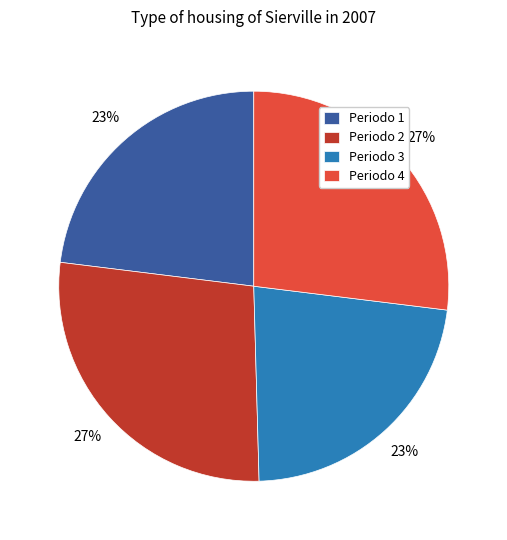

Does Periodo 1 represent more than half of the total?

No